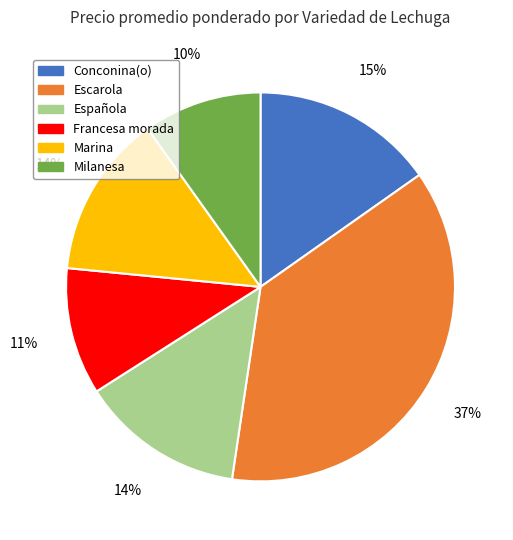

To the nearest percent, what is the average slice percentage?

17%